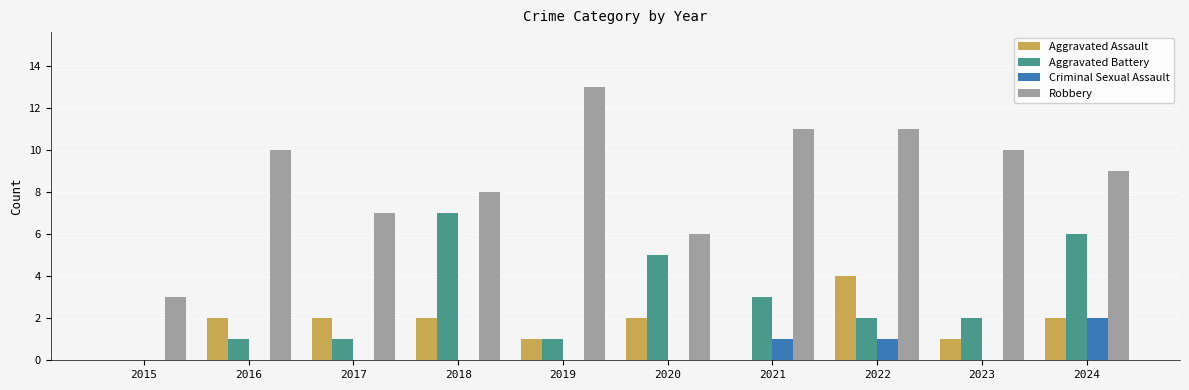

At which label does Aggravated Assault reach its peak?

2022